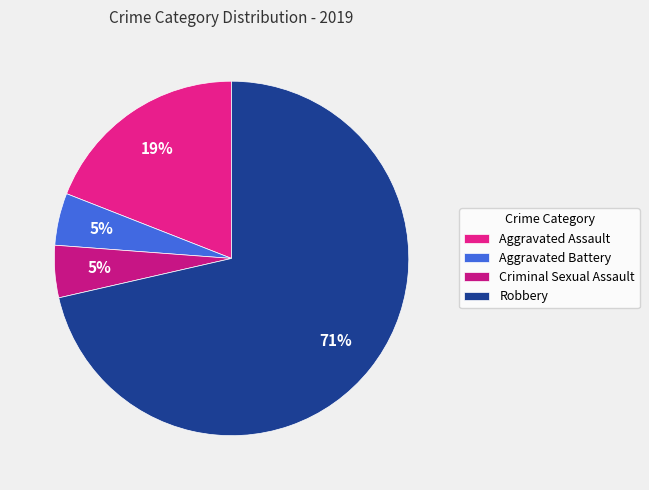

What is the ratio of the value at Criminal Sexual Assault to the value at Aggravated Assault?

0.2